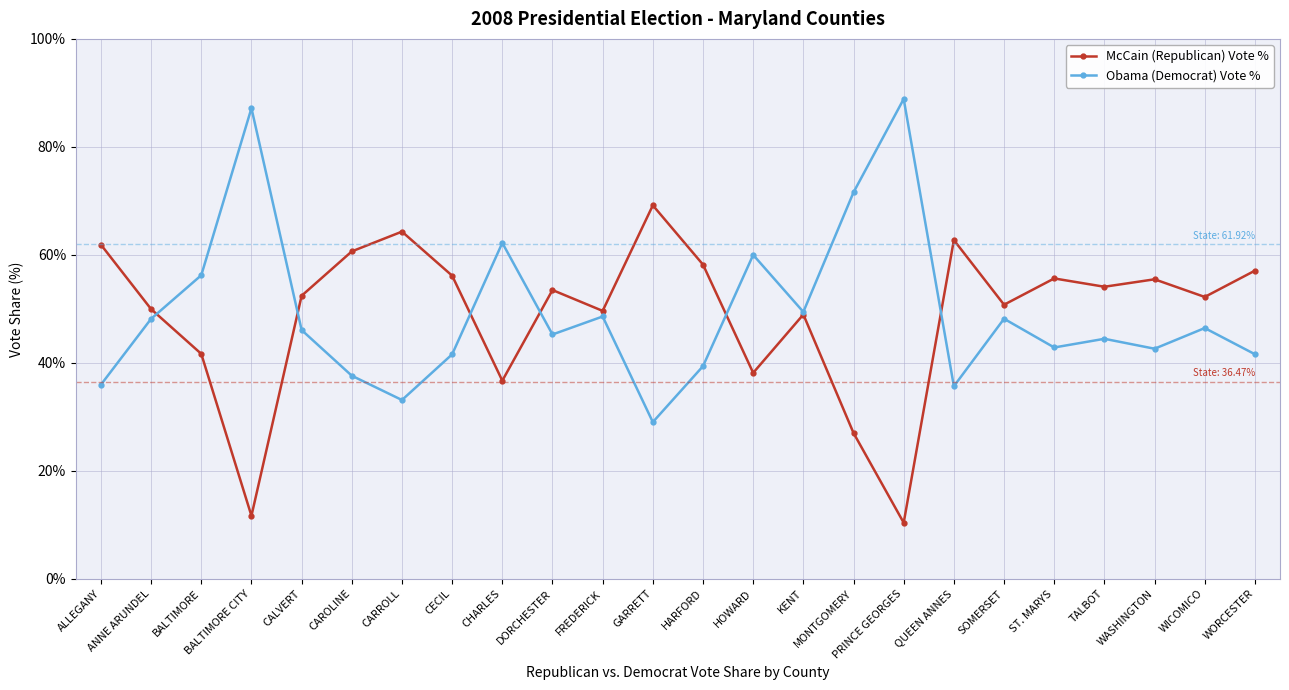

In McCain (Republican) Vote %, how many points are higher than both neighbors (excluding endpoints)?

7